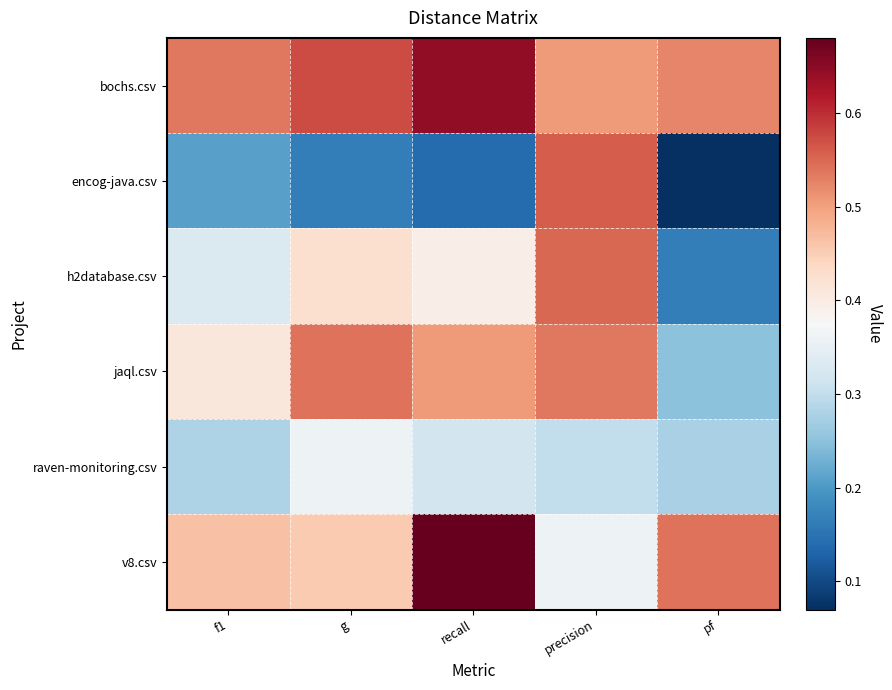

At which category is the sum across all series the highest?

precision